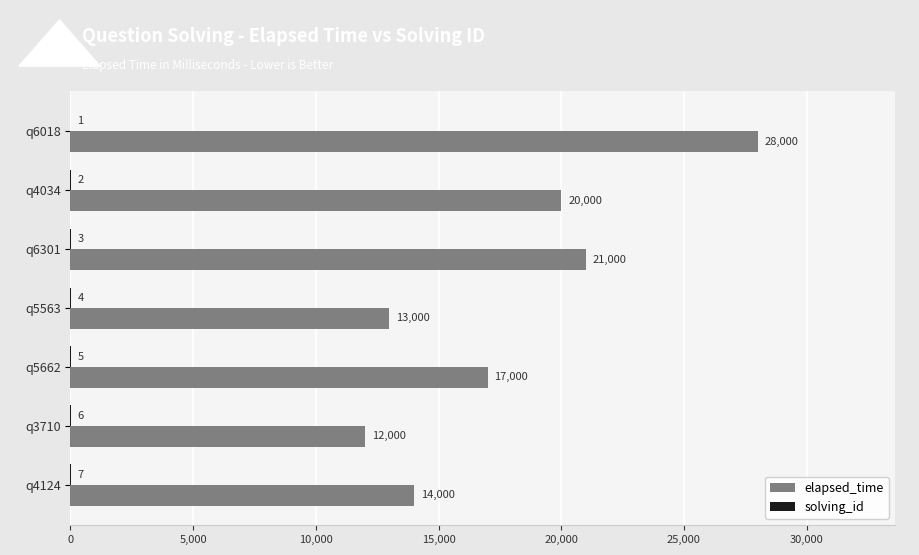

Which series has the widest spread of values?

elapsed_time